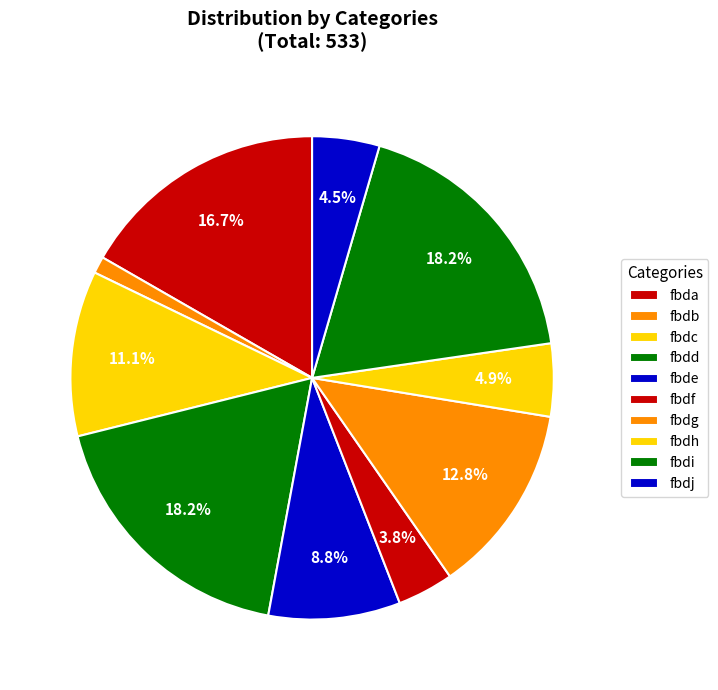

How many slices are in this pie chart?

10